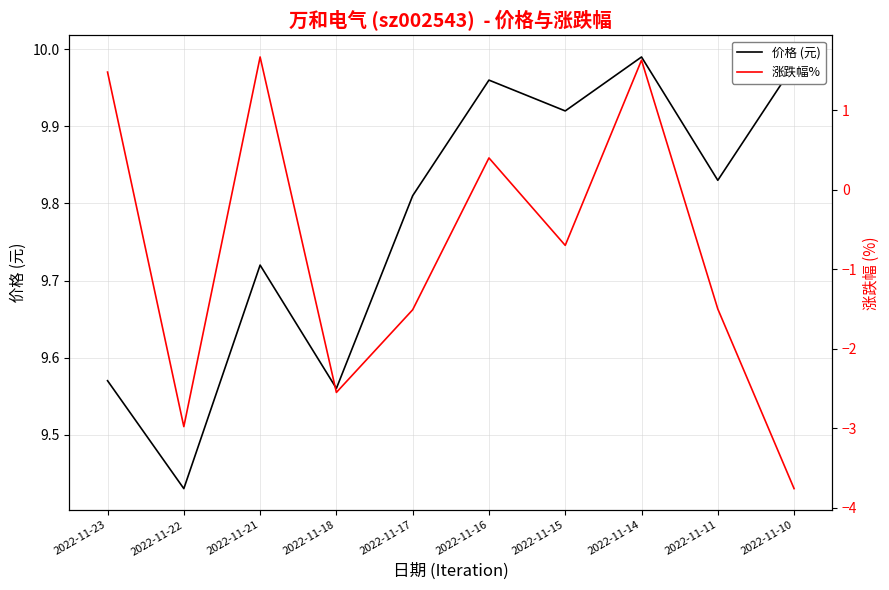

Reading left to right, transcribe all the data shown in this chart.

价格 (元): 2022-11-23=9.6	2022-11-22=9.4	2022-11-21=9.7	2022-11-18=9.6	2022-11-17=9.8	2022-11-16=10.0	2022-11-15=9.9	2022-11-14=10.0	2022-11-11=9.8	2022-11-10=10.0
涨跌幅%: 2022-11-23=1.5	2022-11-22=-3.0	2022-11-21=1.7	2022-11-18=-2.5	2022-11-17=-1.5	2022-11-16=0.4	2022-11-15=-0.7	2022-11-14=1.6	2022-11-11=-1.5	2022-11-10=-3.8